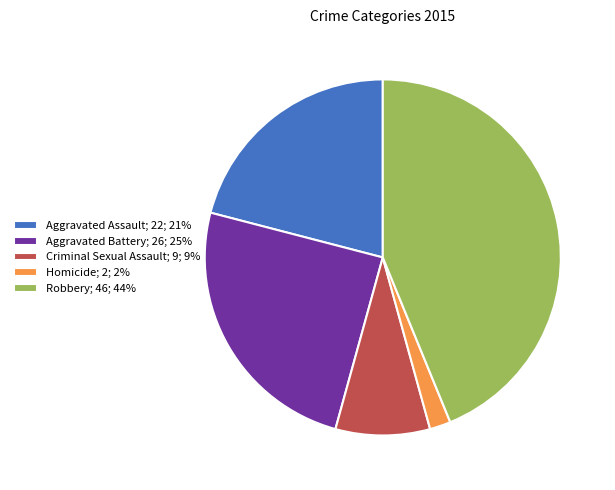

Rank the categories by value from lowest to highest.

Homicide, Criminal Sexual Assault, Aggravated Assault, Aggravated Battery, Robbery